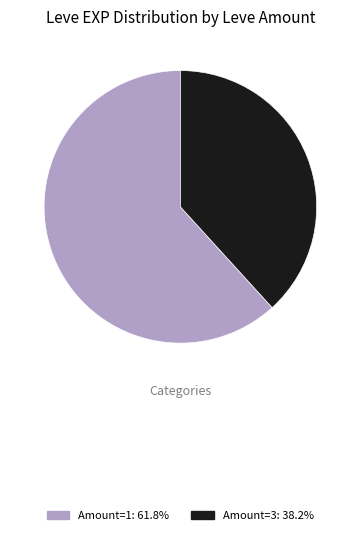

Approximately how many times larger is the value at Amount=3: 38.2% compared to Amount=1: 61.8%?

0.6